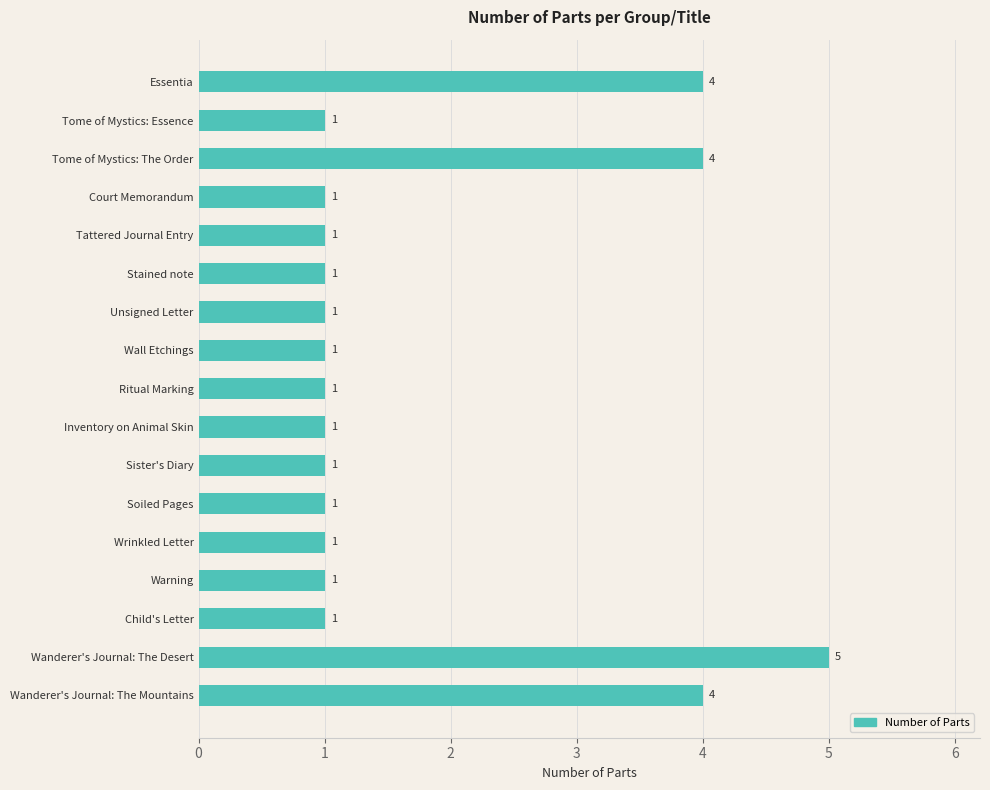

Read the value at Tome of Mystics: The Order.

4